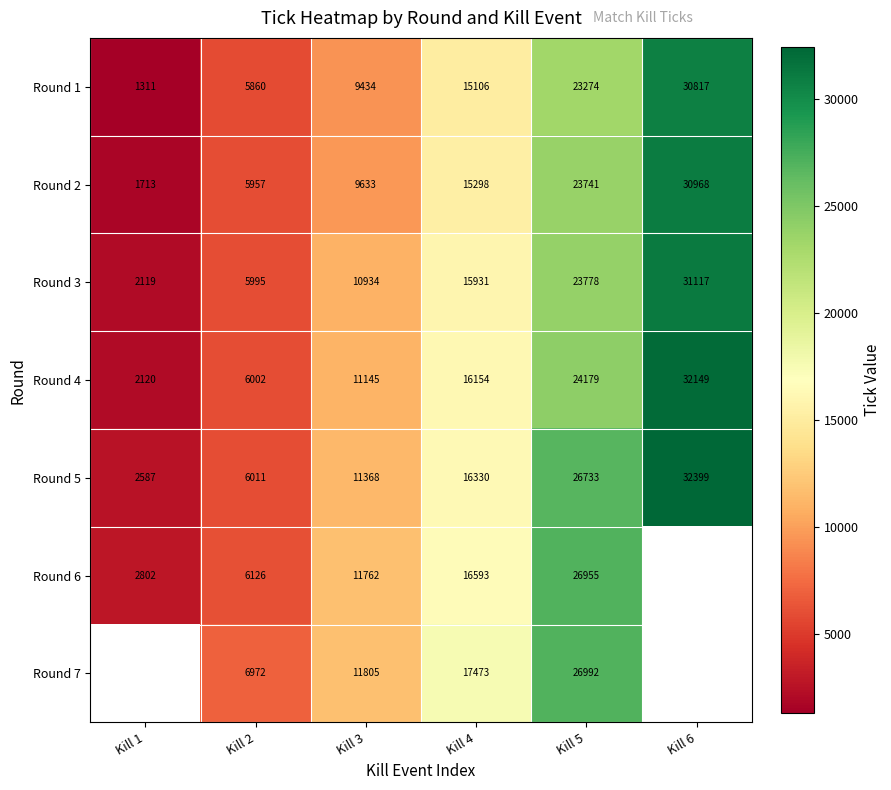

What is the difference between the Round 6 values at Kill 1 and Kill 4?

13791